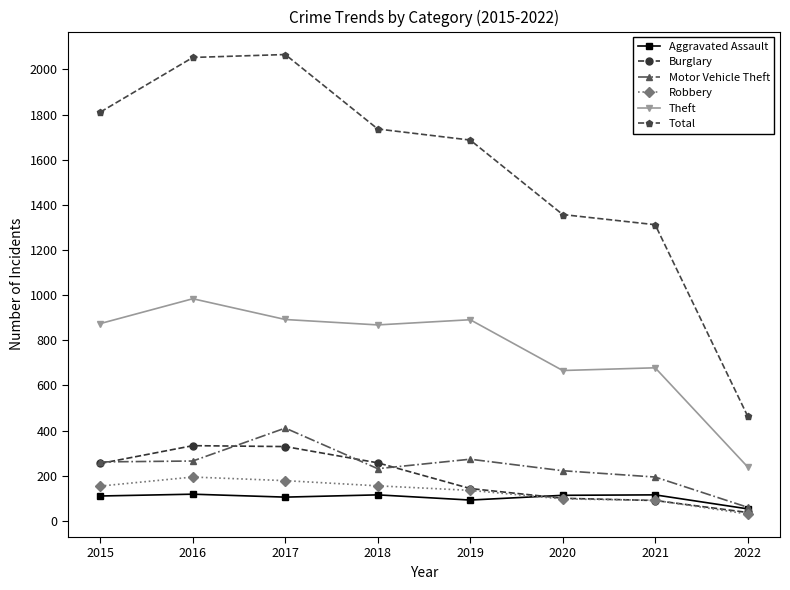

What is the difference between the highest and lowest values at 2015?

1701